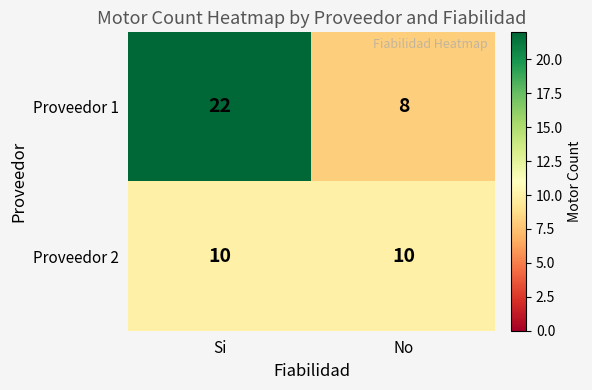

What is the greatest value displayed?

22